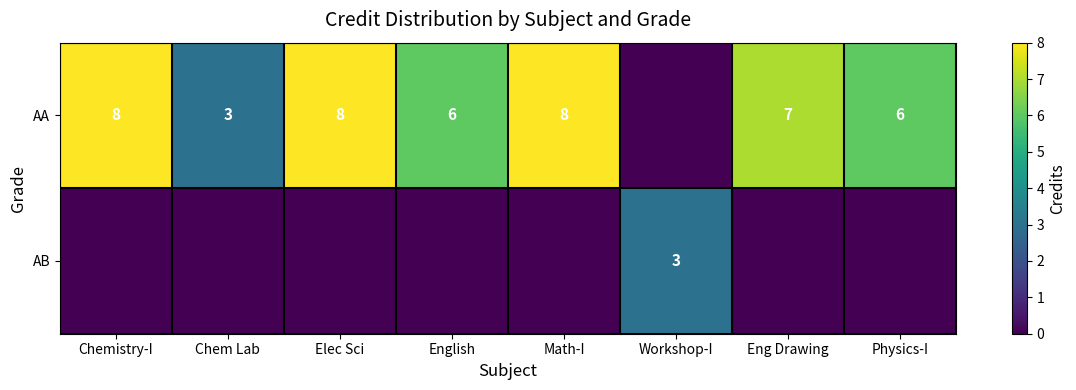

Is the value of AB at Workshop-I greater than the value of AA at Physics-I?

No